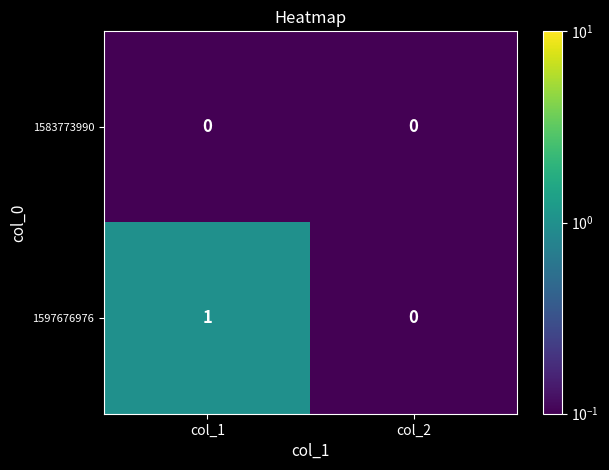

The 1583773990 series shows 0 at col_1. True or false?

True